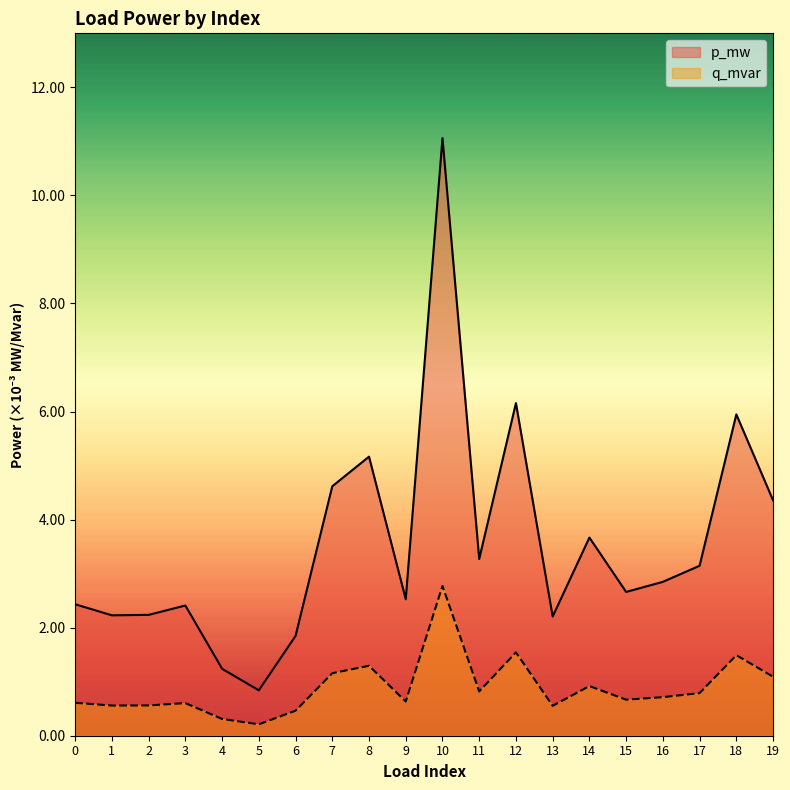

True or false: q_mvar and p_mw cross at least once.

False